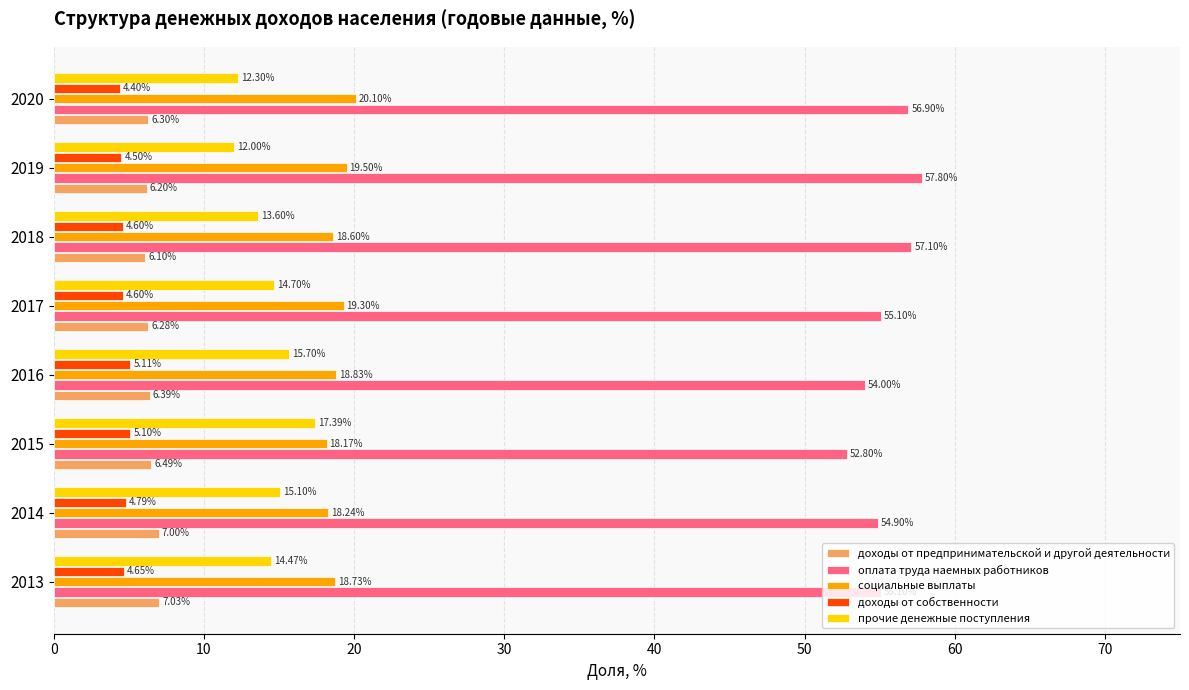

At which label is социальные выплаты closest to 19?

2016